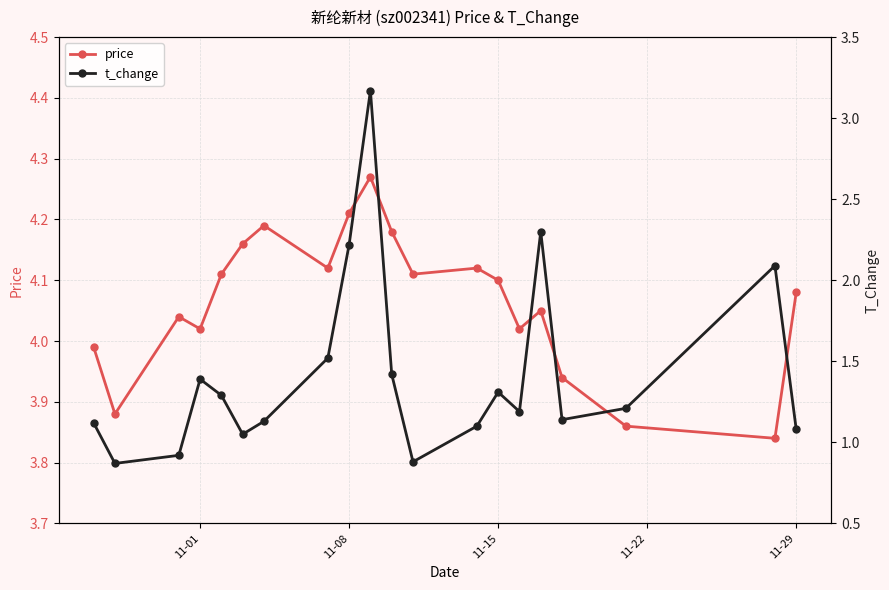

Is it true that price equals 1.4 at 11-15?

False